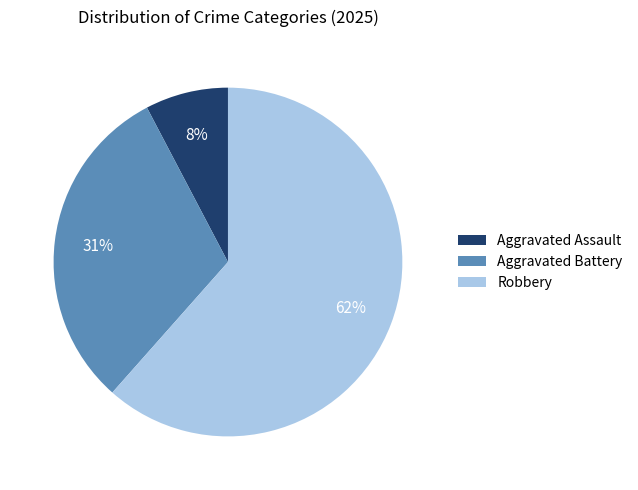

Which category has the smallest portion of the pie?

Aggravated Assault